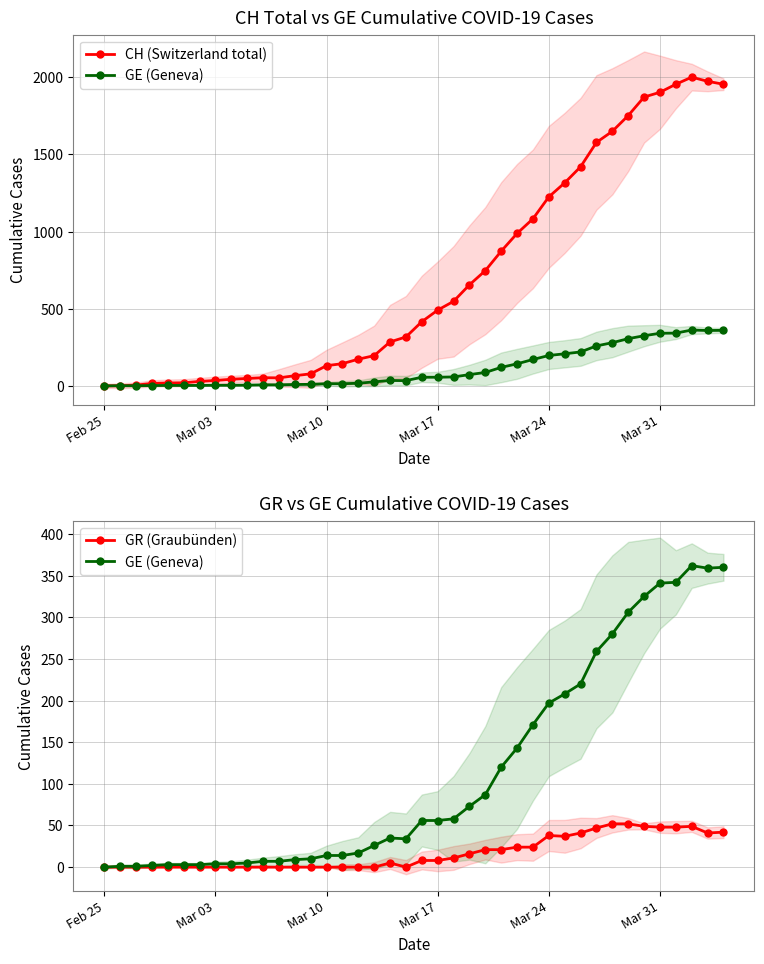

What is the sum of all GR (Graubünden) values?

682